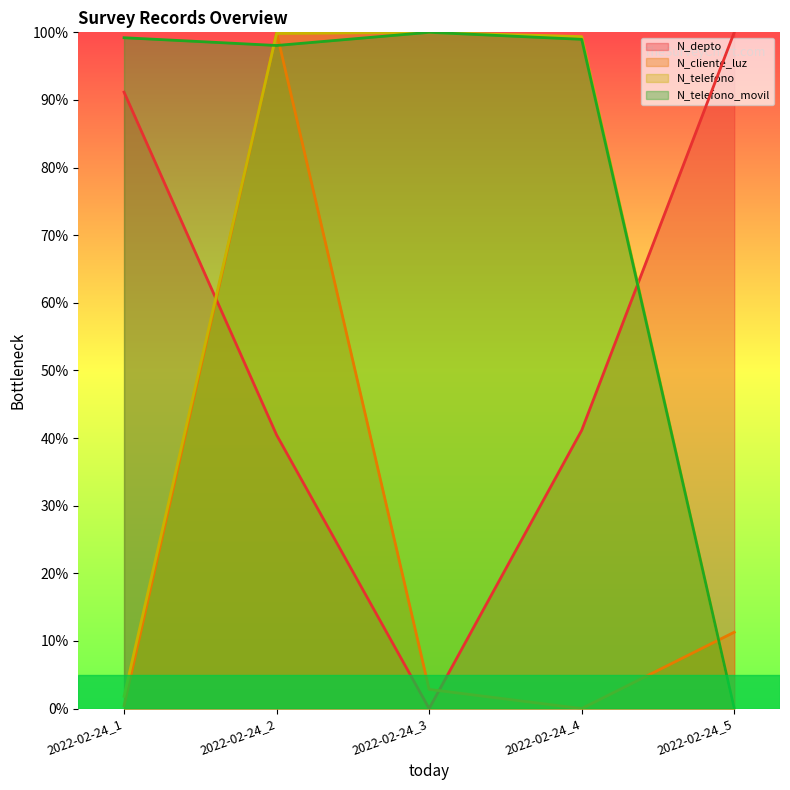

How many lines are shown in the chart?

4